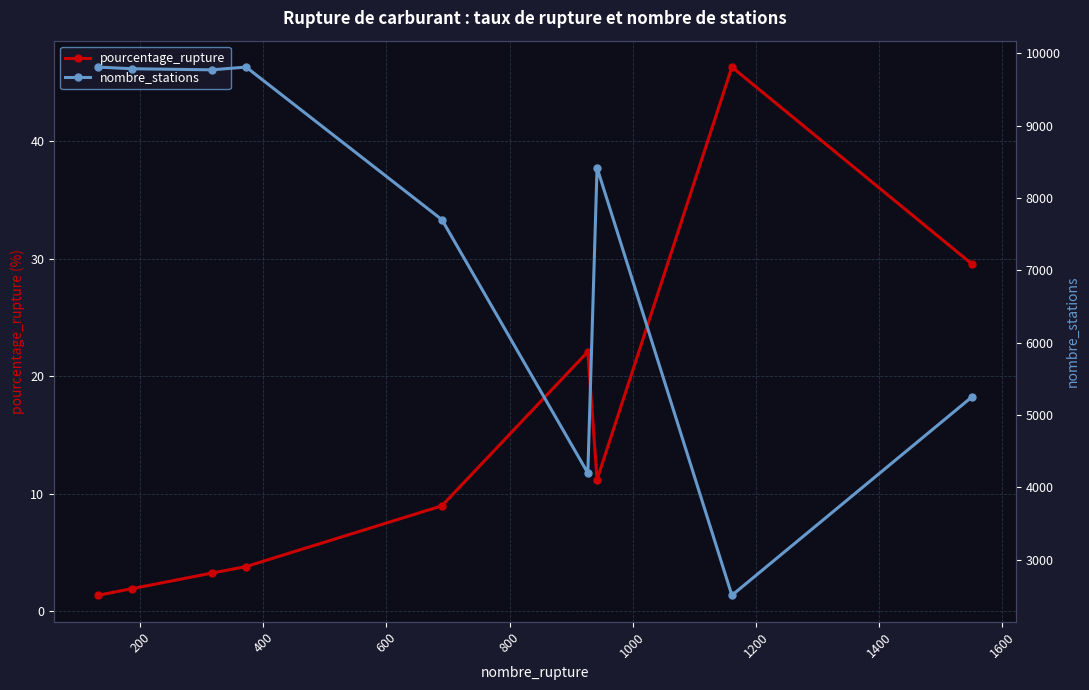

What is the difference between the maximum and minimum values in the pourcentage_rupture series?

45.0